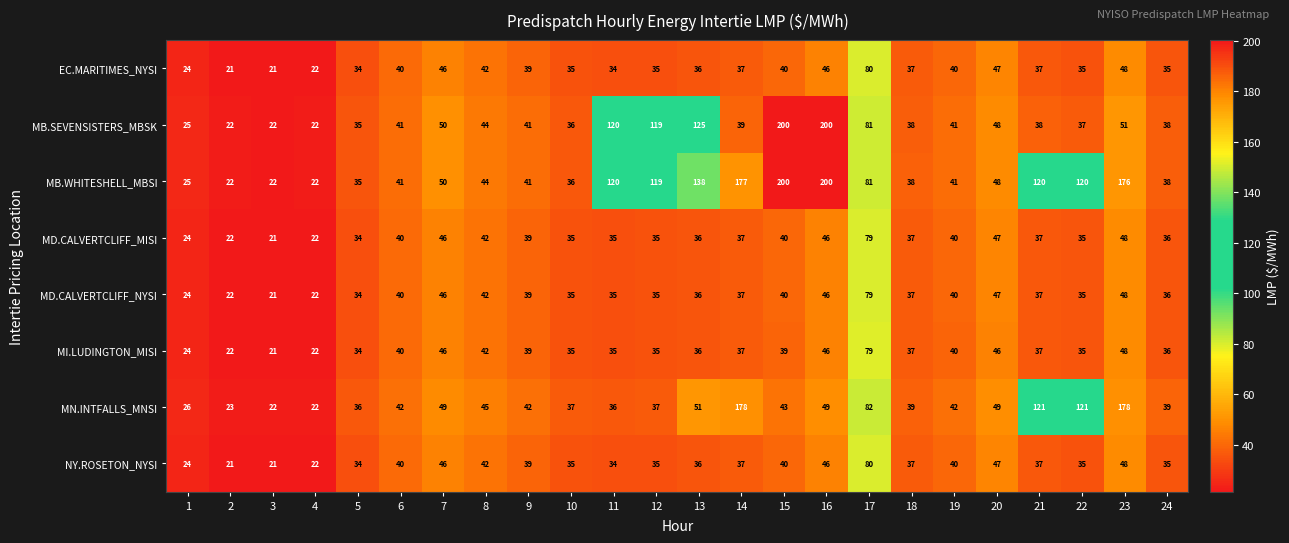

Which series has the largest total across all categories?

MB.WHITESHELL_MBSI